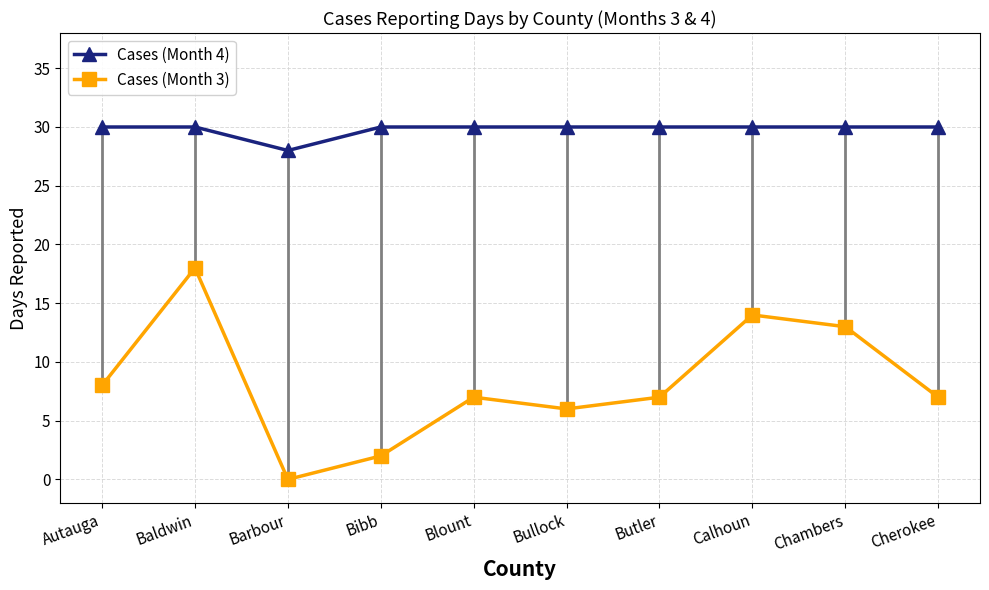

Reading right to left, list all the values displayed in this chart.

Cases (Month 4): 30	30	30	30	30	30	30	28	30	30
Cases (Month 3): 7	13	14	7	6	7	2	0	18	8